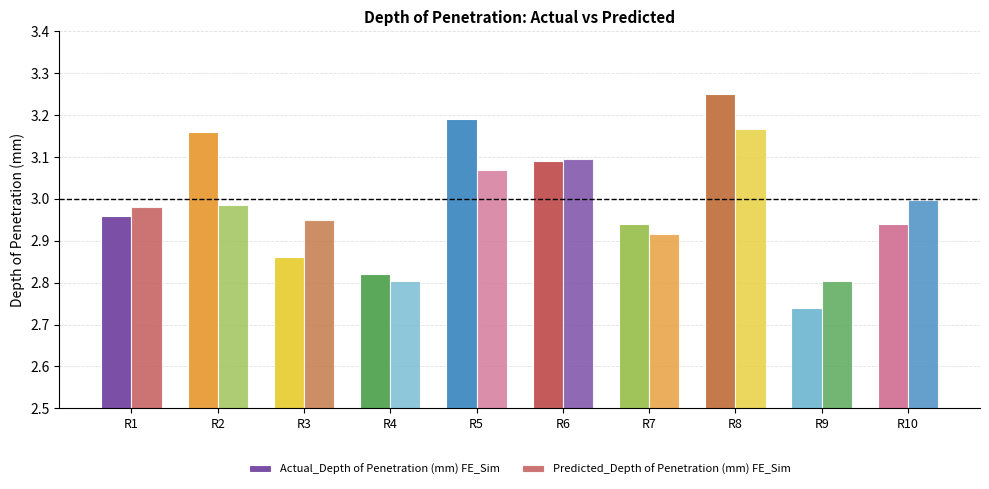

How many series are shown in this chart?

2